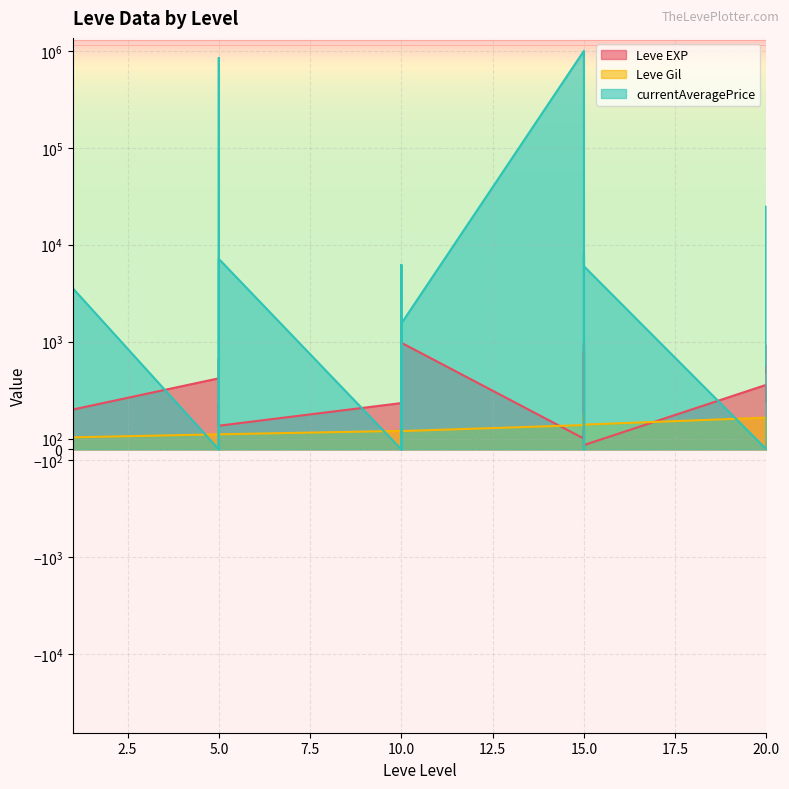

The Leve EXP series shows 258 at 10. True or false?

False